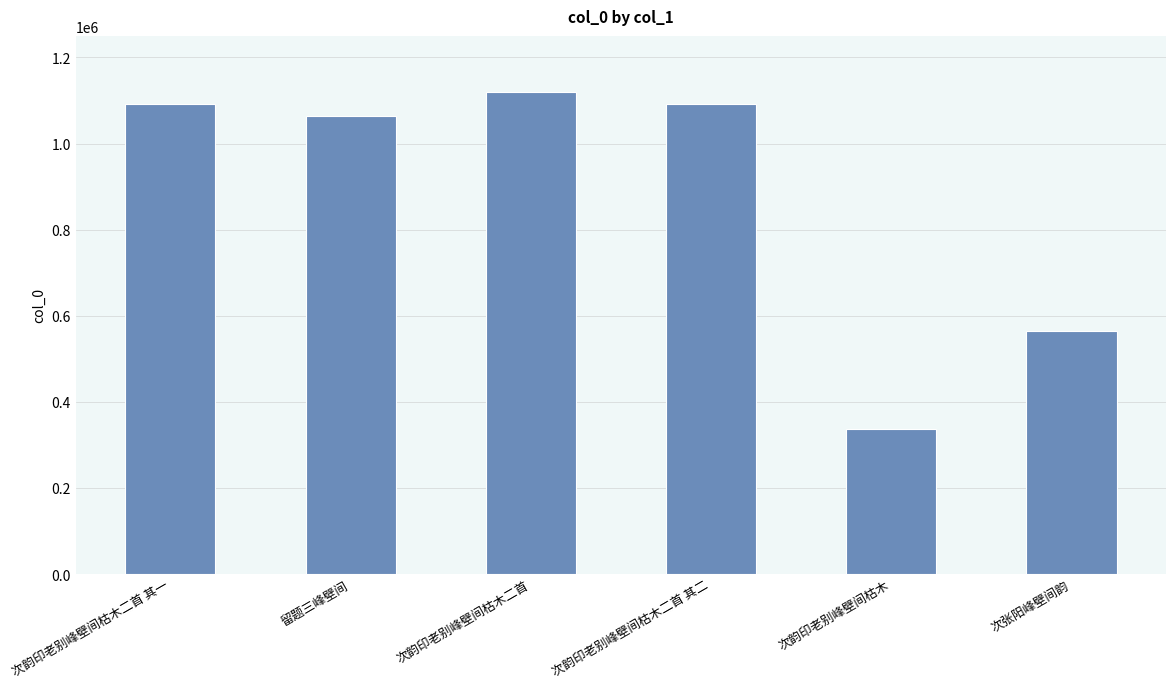

What is the change in value from 次韵印老别峰壁间枯木二首 其一 to 留题三峰壁间?

-27978